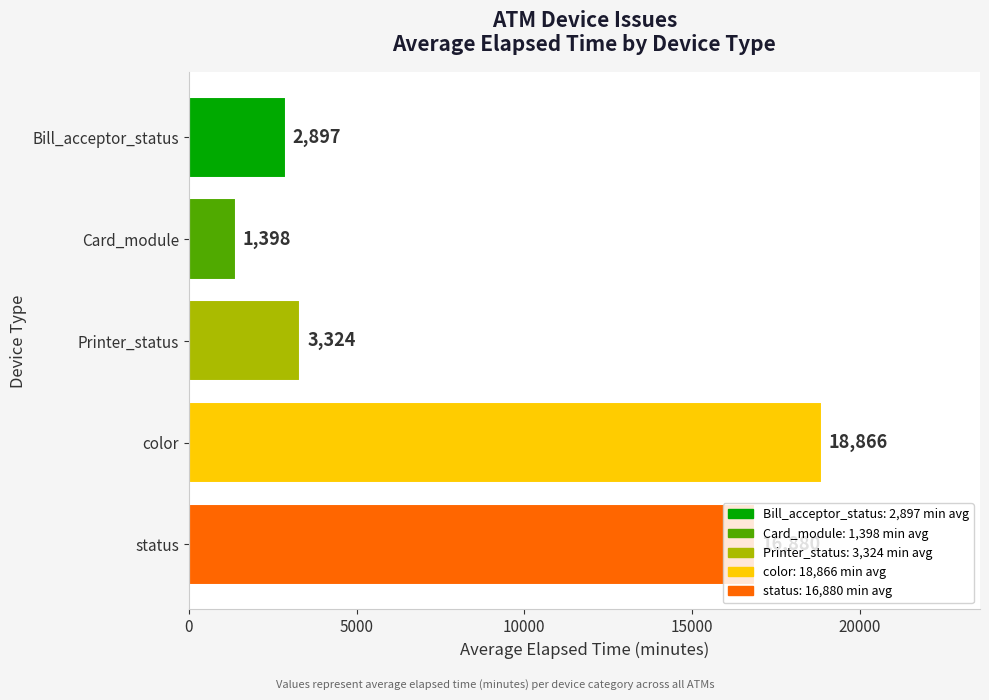

Which has a higher value, status or color?

color